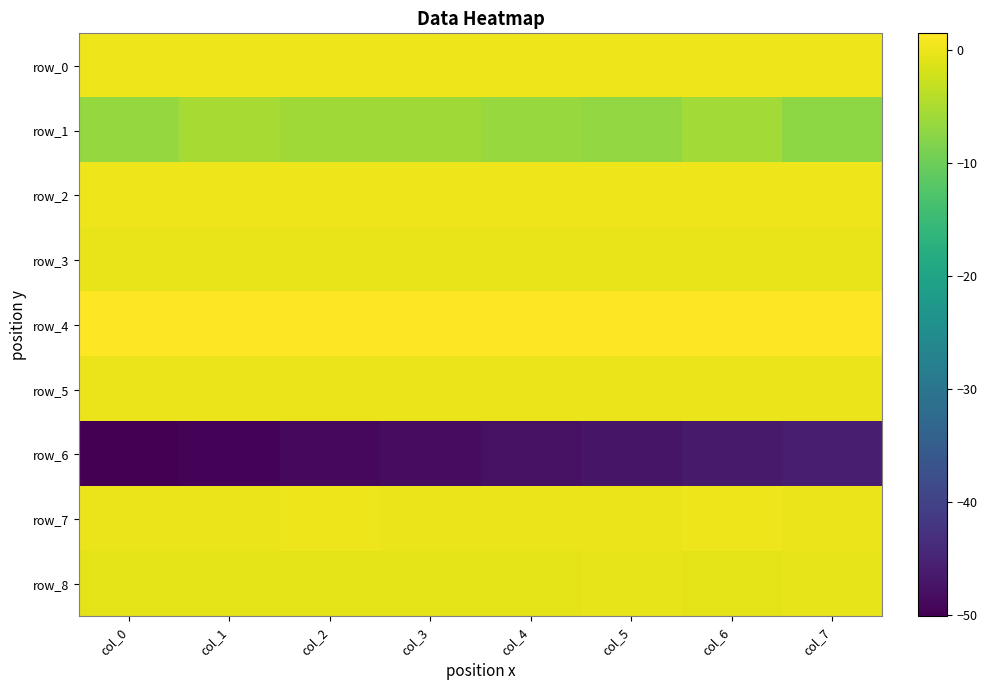

What is the highest value of the row_7 series?

0.1